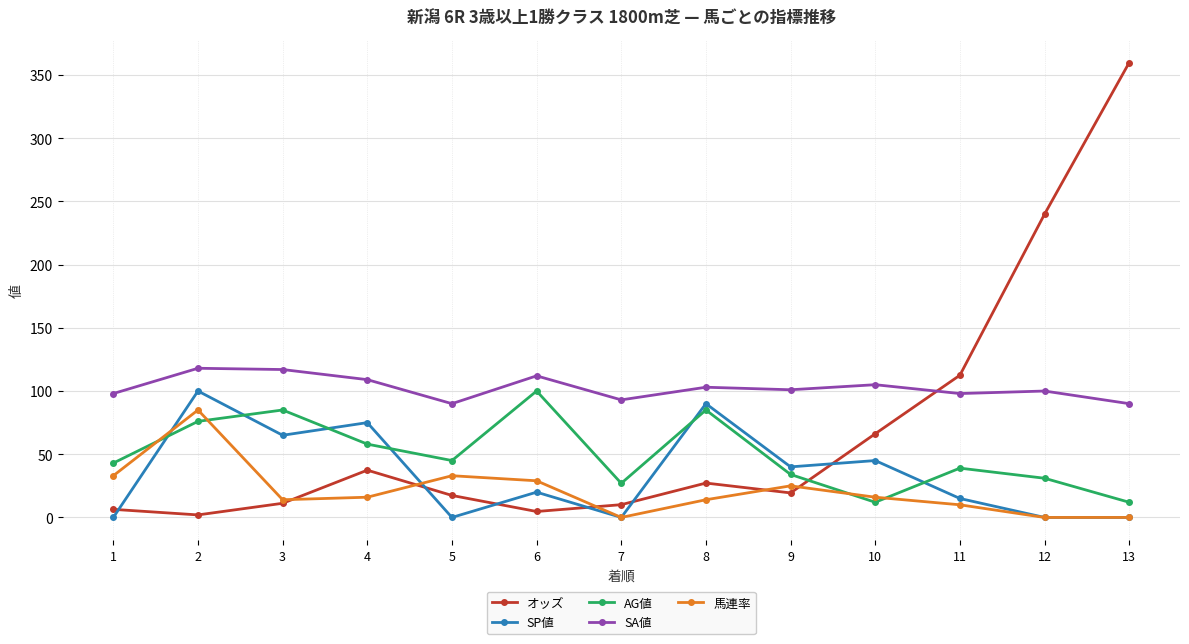

What is the value of the AG値 point at the 10th from the left?

12.0